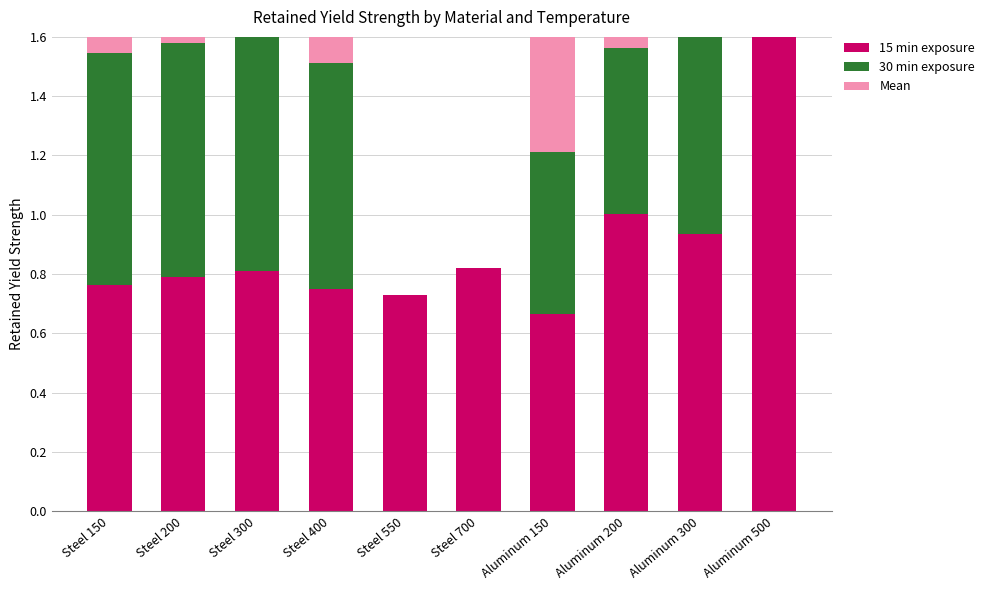

What is the total value across all series at Steel 400?

2.3